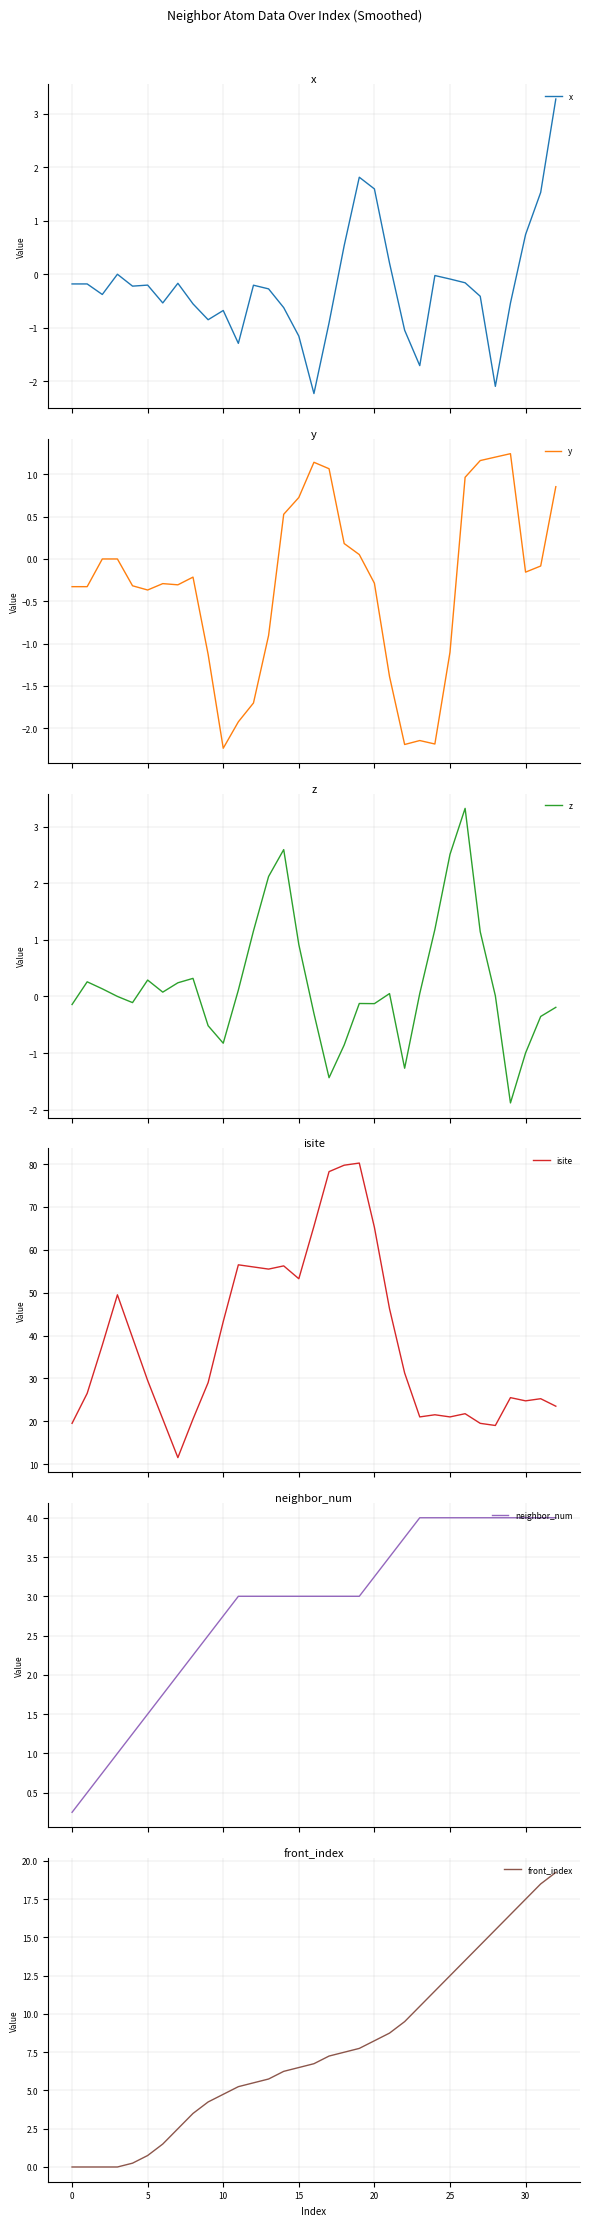

What is the label of the 30th point from the left?

29